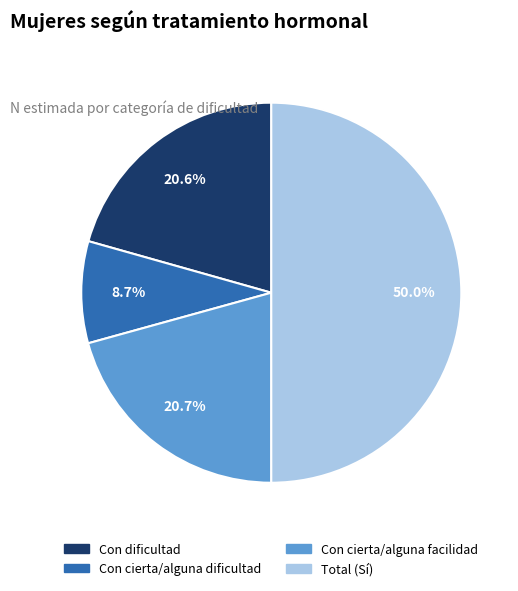

Approximately how many times larger is the value at Con cierta/alguna dificultad compared to Con cierta/alguna facilidad?

0.4